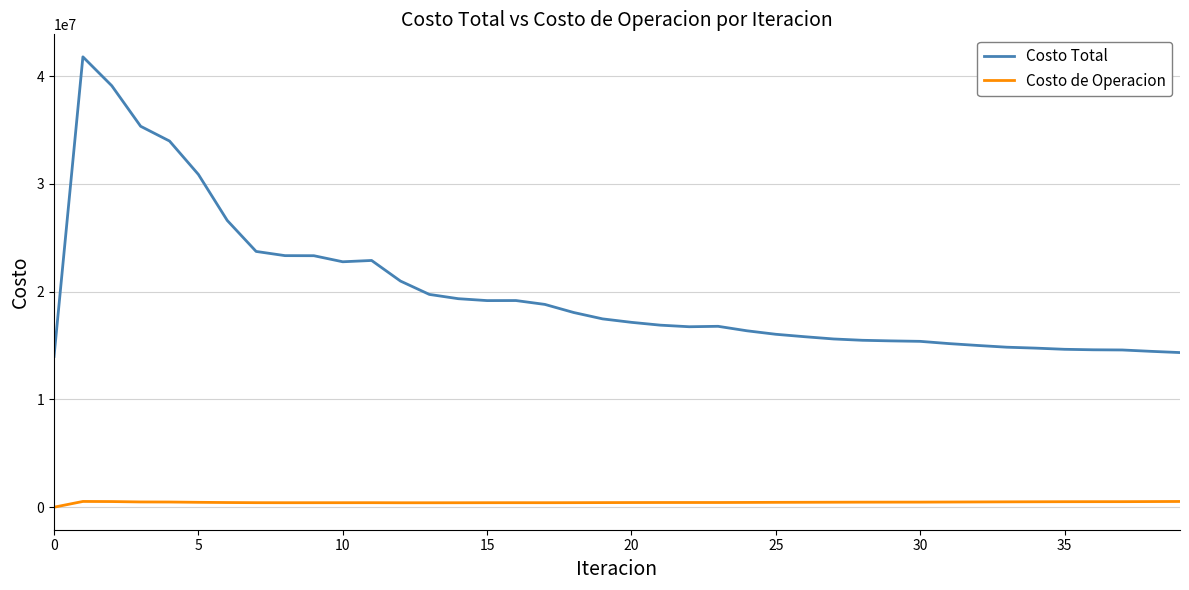

True or false: Costo Total and Costo de Operacion intersect in this chart.

False